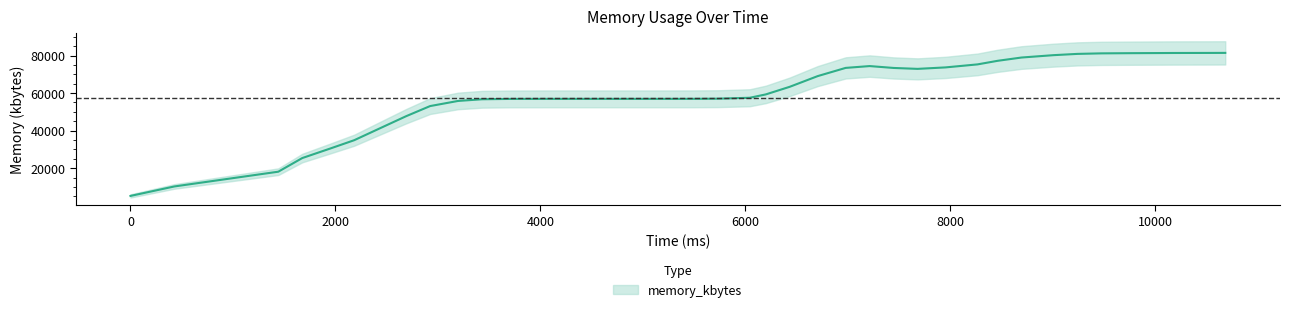

How many values exceed 56916?

18